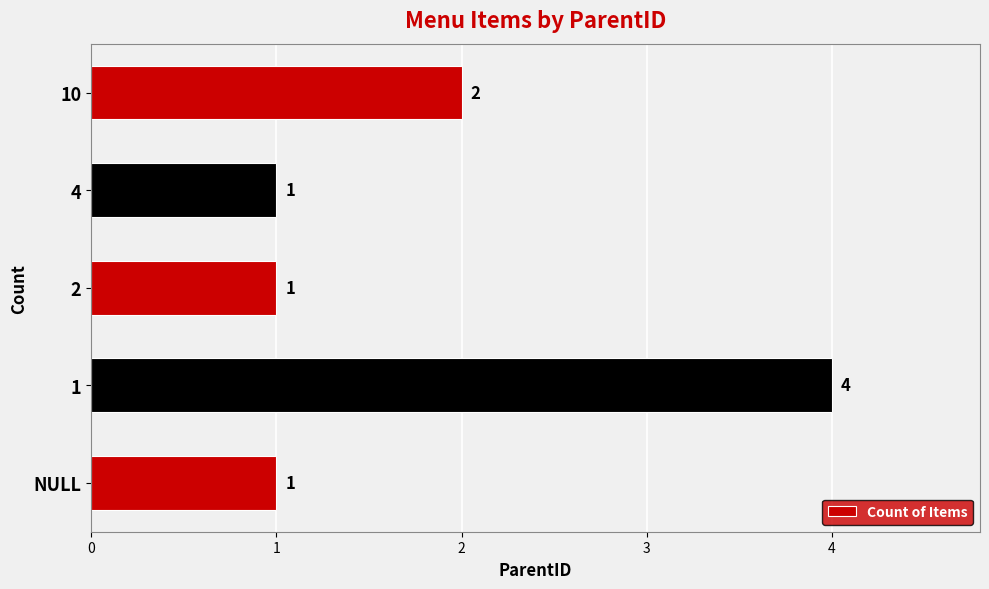

What is the sum of the values at 2 and 1?

5